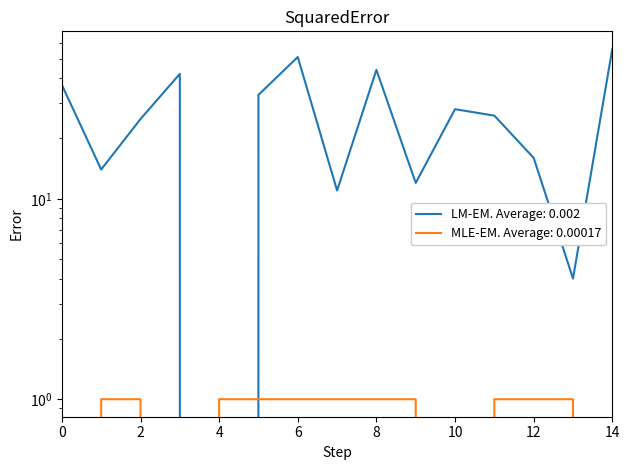

How many lines are shown in the chart?

2